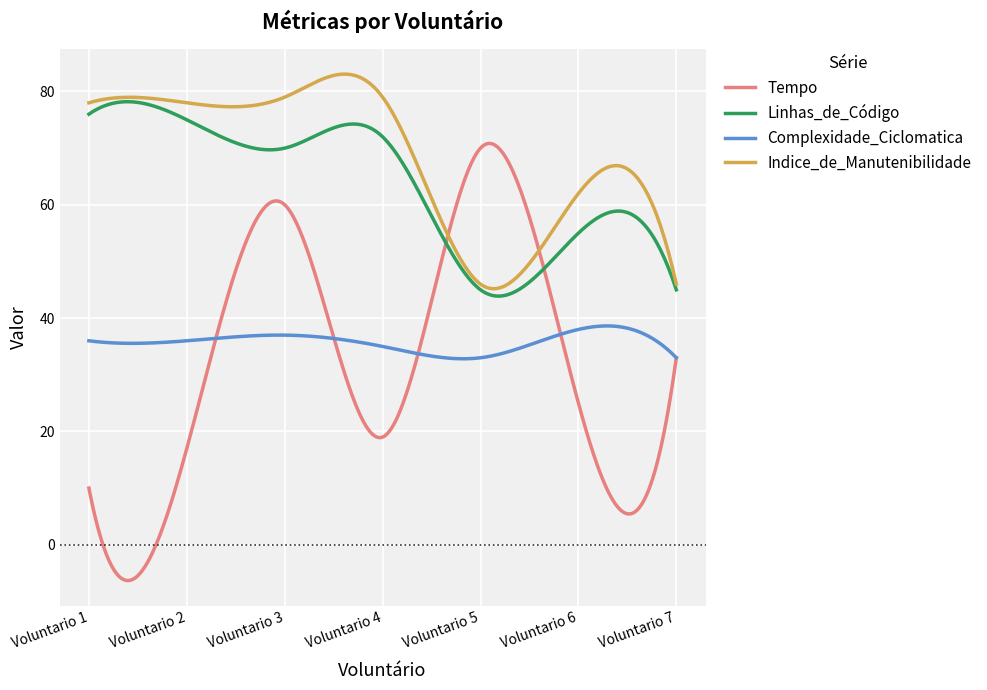

Which series has the largest total across all categories?

Indice_de_Manutenibilidade